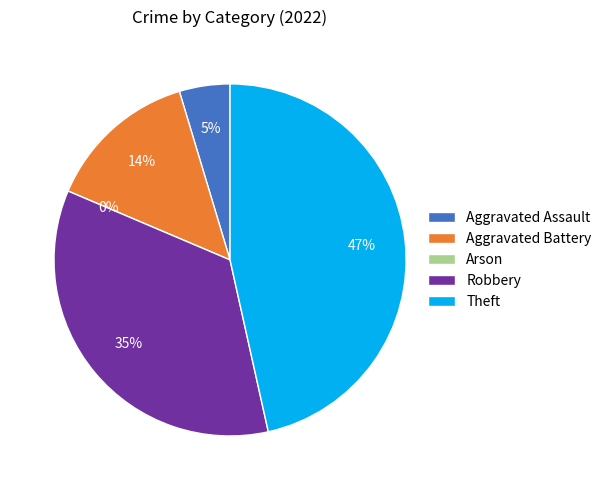

Does any single category account for the majority?

No